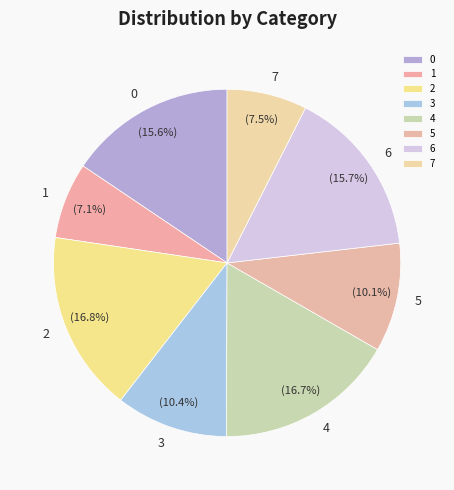

True or false: 6 accounts for 16% of the total.

True